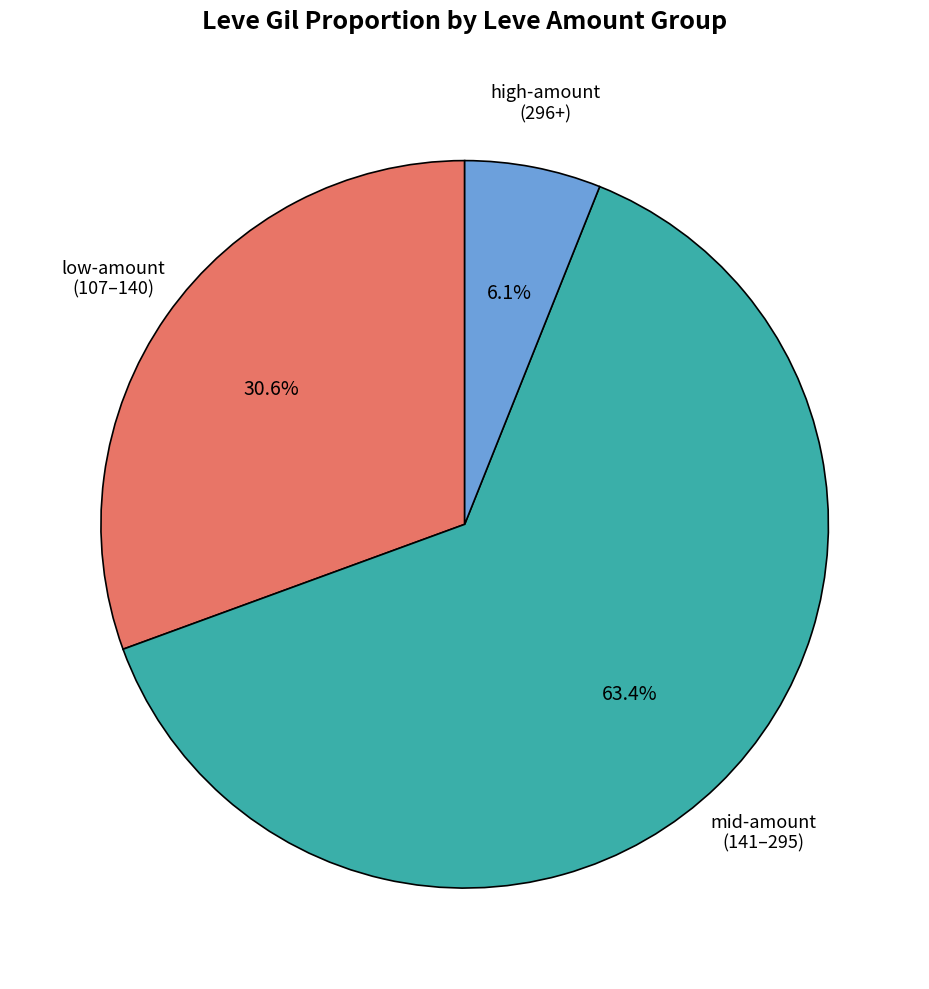

Is there a majority slice in this chart?

Yes